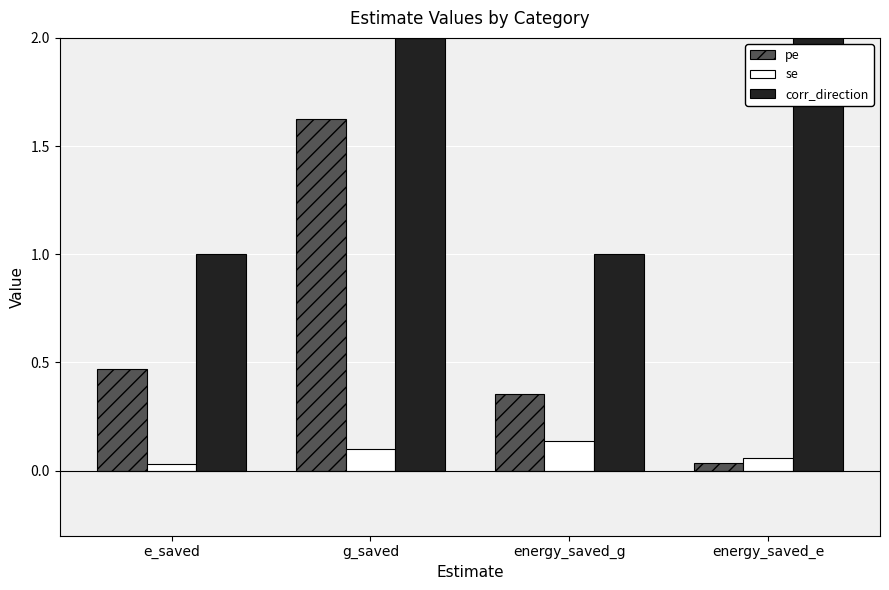

What is the difference between the maximum and minimum values in the corr_direction series?

1.0